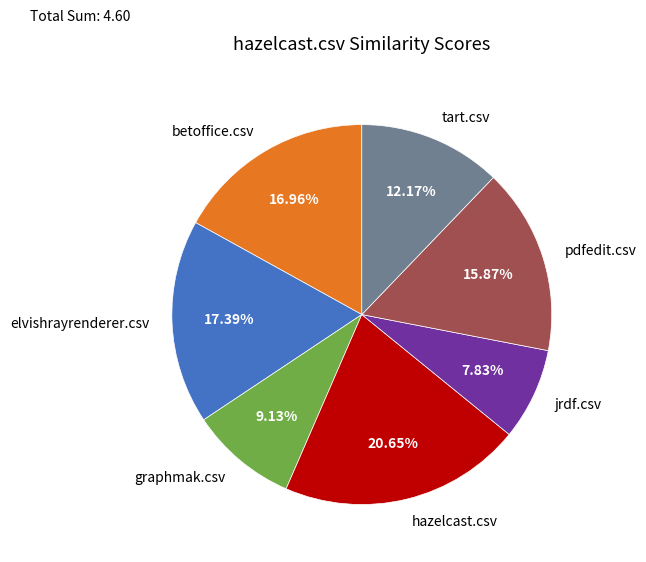

What is the total percentage of pdfedit.csv and hazelcast.csv?

36.5%